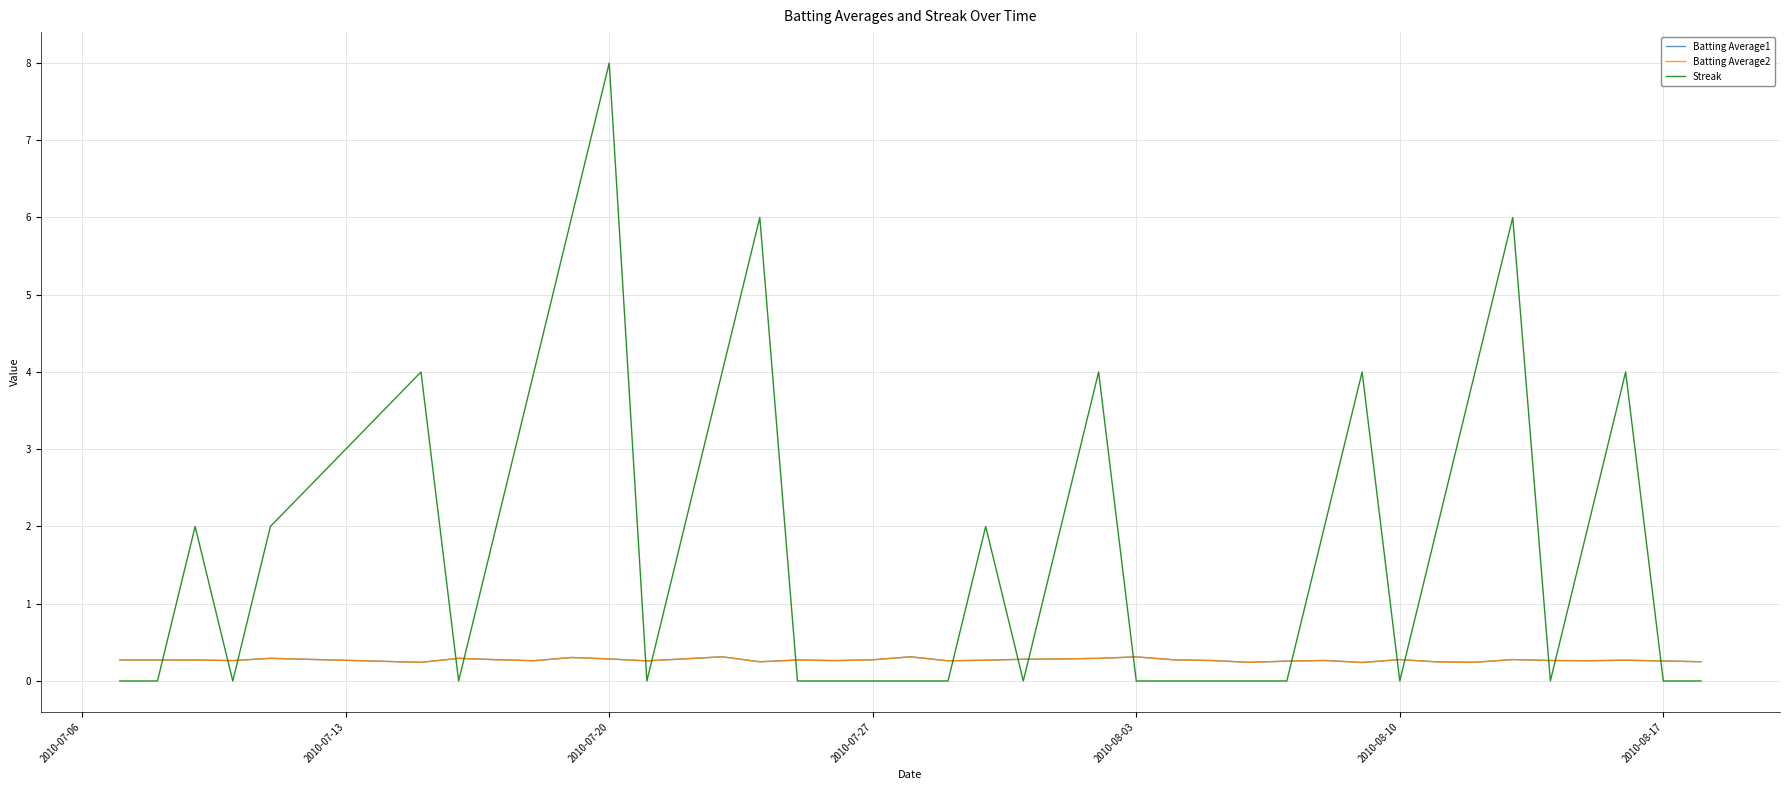

Which series has the largest total across all categories?

Streak